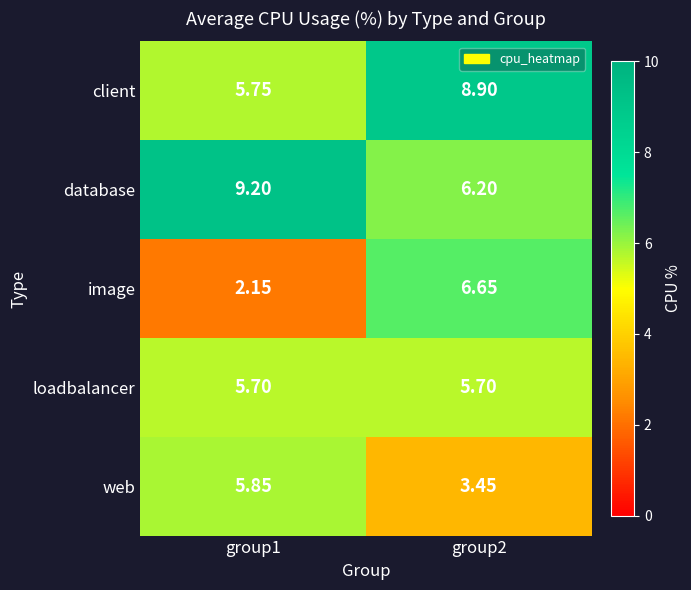

Is the value of web at group1 greater than the value of image at group1?

Yes